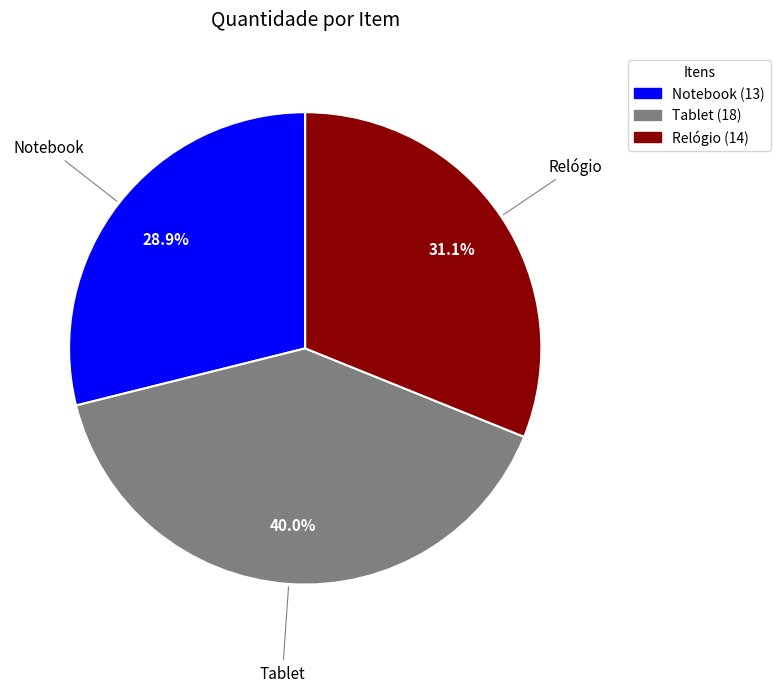

Is there any slice that represents more than half of the pie?

No